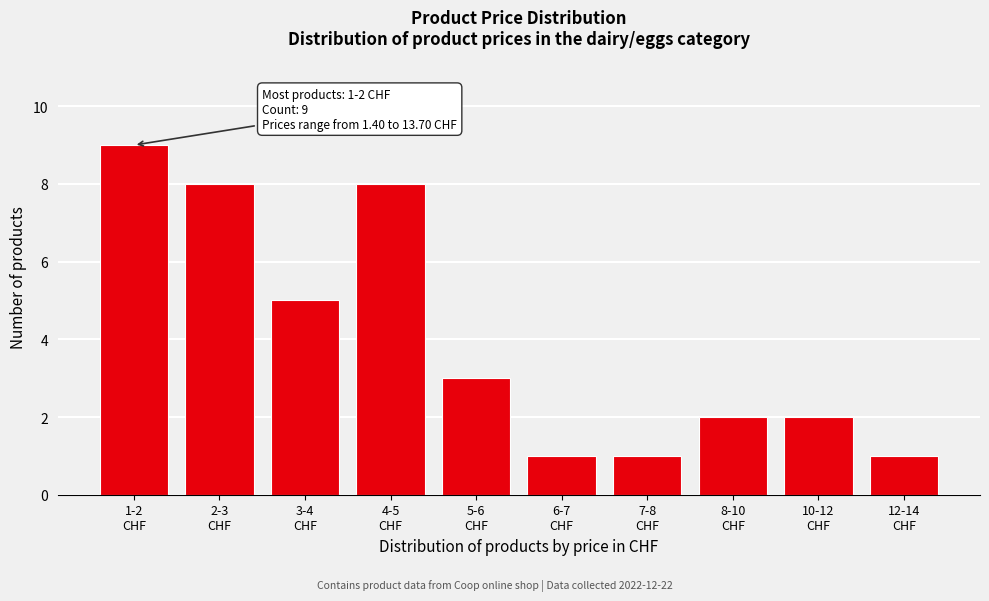

Reading left to right, extract all data points from this chart.

9	8	5	8	3	1	1	2	2	1